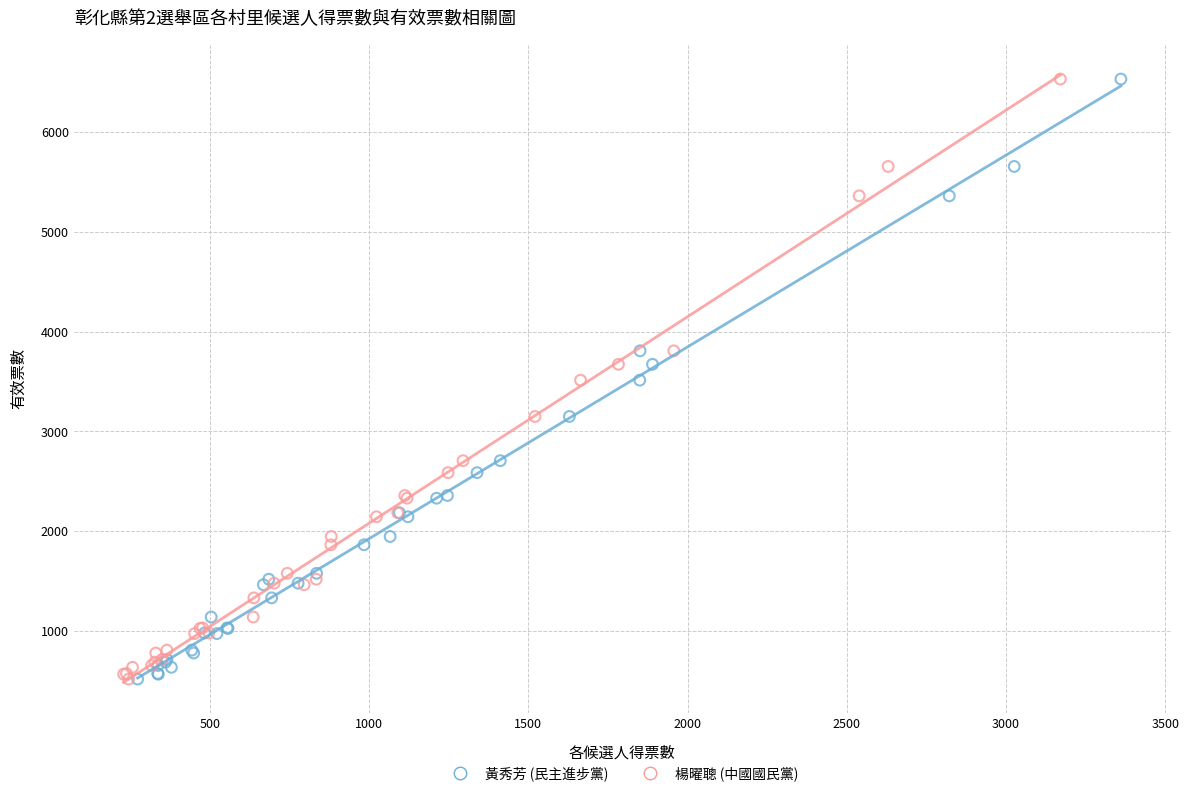

What are all the series names shown in the legend?

黃秀芳 (民主進步黨), 楊曜聰 (中國國民黨)